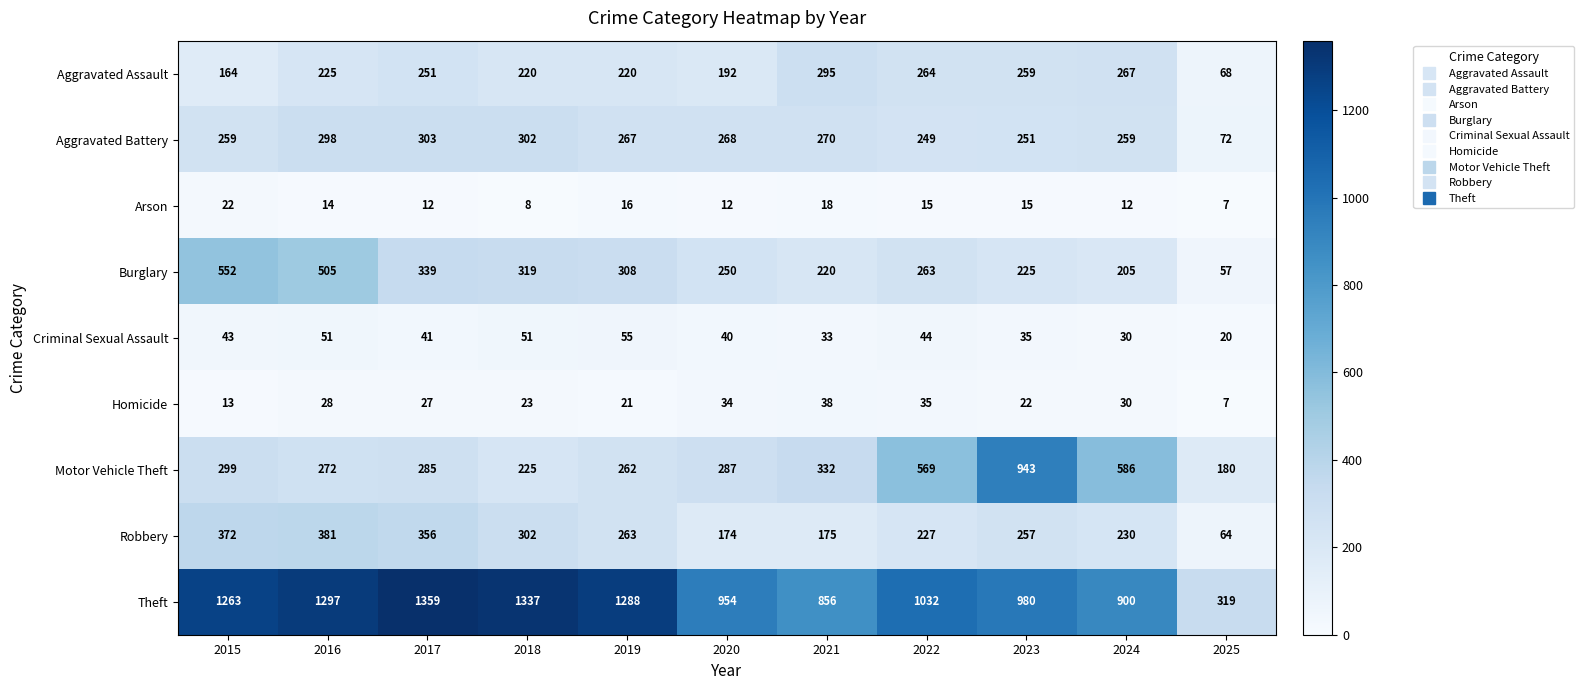

Which series has the widest spread of values?

Theft